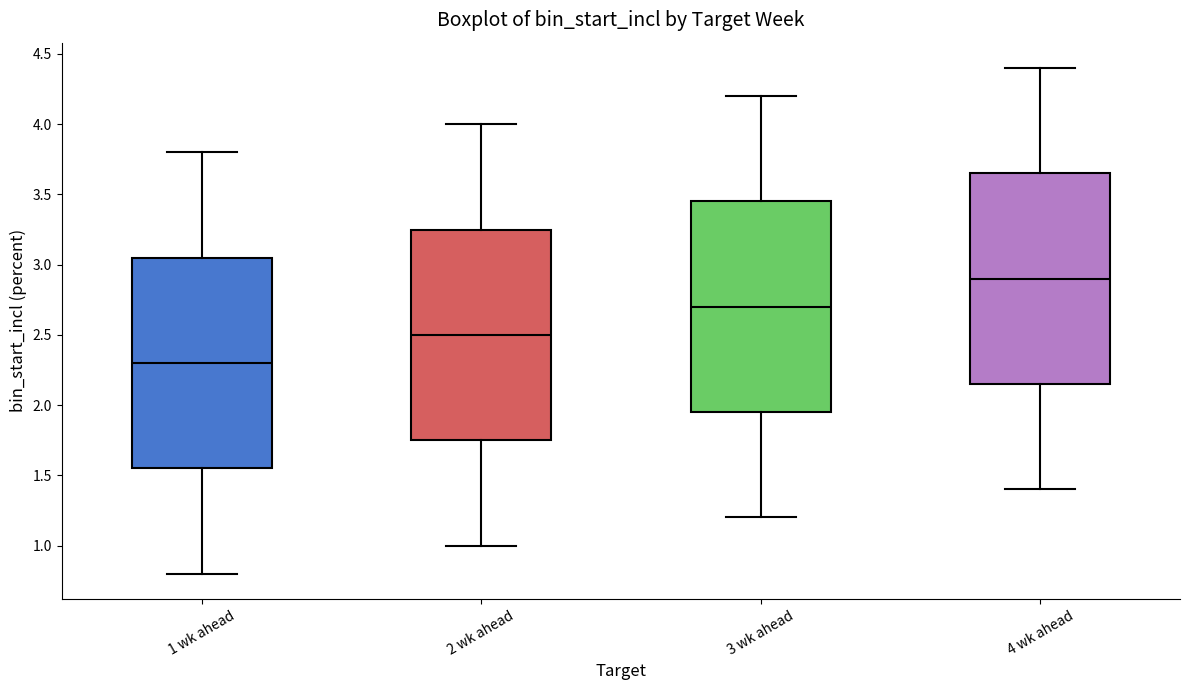

Where is the upper edge of the box for 2 wk ahead on the y-axis? The values are not printed on the chart, so give them approximately, as read against the axis.

3.25